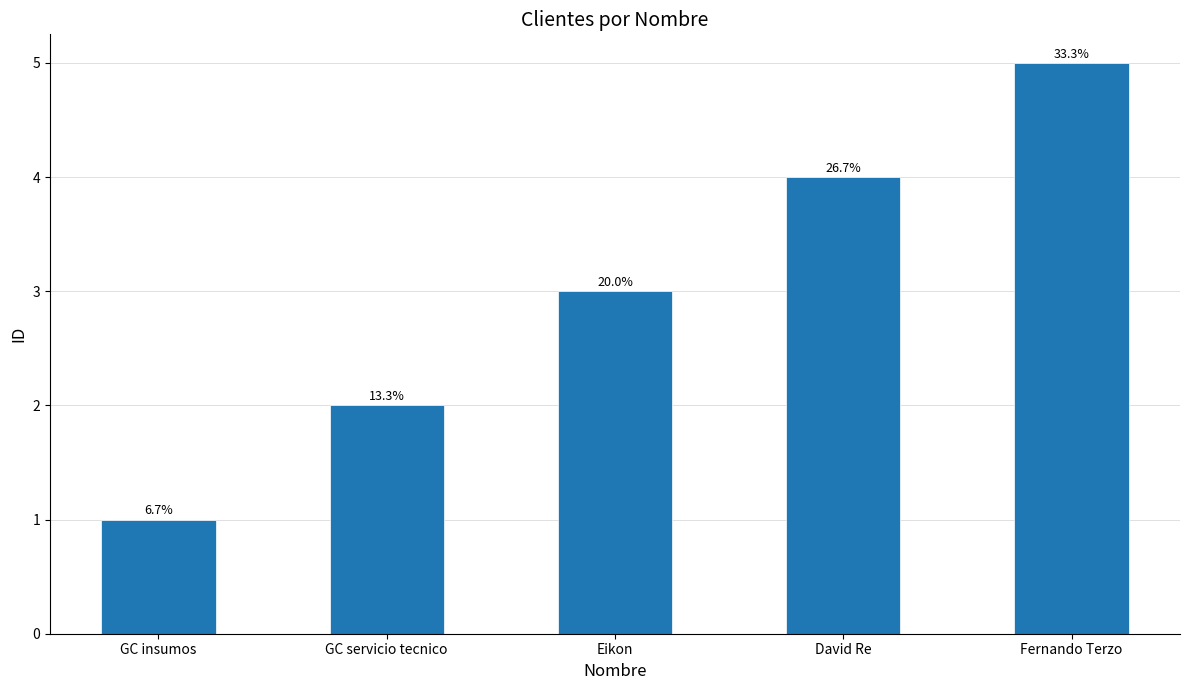

Reading left to right, transcribe all the data shown in this chart.

1	2	3	4	5